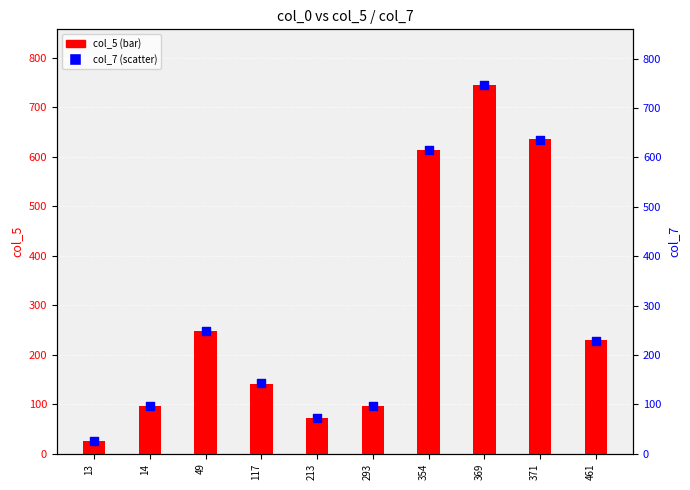

Which series has the widest spread of Y values?

col_7